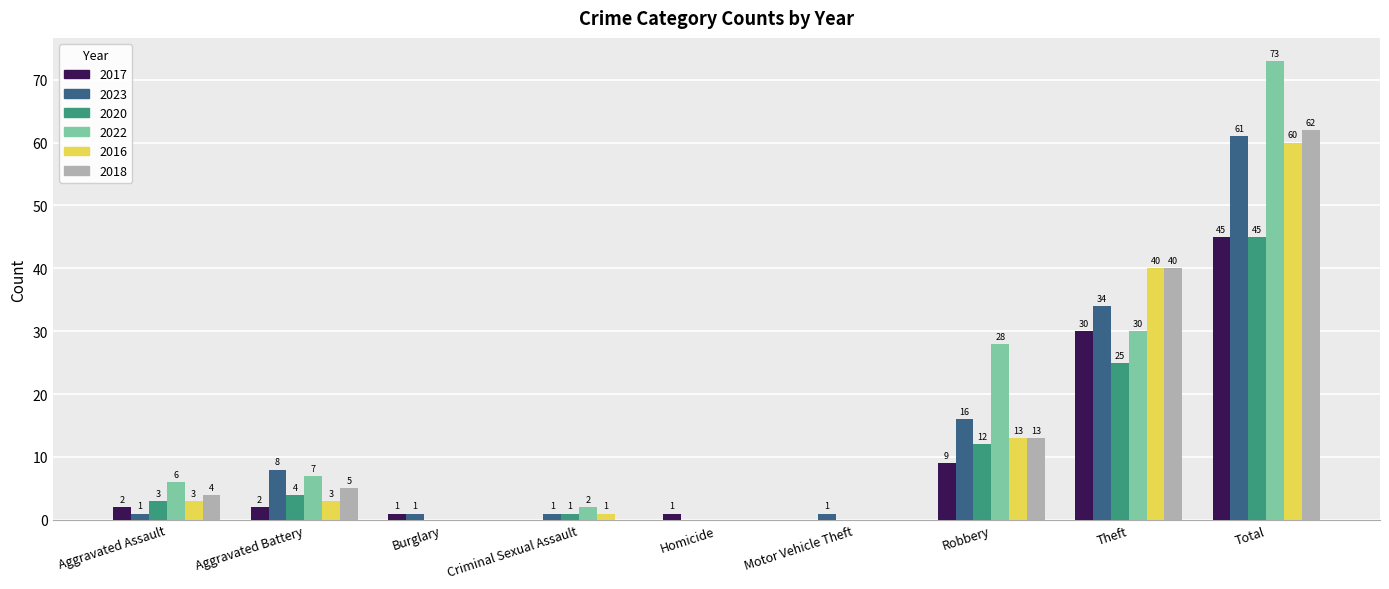

Reading left to right, transcribe all the data shown in this chart.

2017: Aggravated Assault=2	Aggravated Battery=2	Burglary=1	Criminal Sexual Assault=0	Homicide=1	Motor Vehicle Theft=0	Robbery=9	Theft=30	Total=45
2023: Aggravated Assault=1	Aggravated Battery=8	Burglary=1	Criminal Sexual Assault=1	Homicide=0	Motor Vehicle Theft=1	Robbery=16	Theft=34	Total=61
2020: Aggravated Assault=3	Aggravated Battery=4	Burglary=0	Criminal Sexual Assault=1	Homicide=0	Motor Vehicle Theft=0	Robbery=12	Theft=25	Total=45
2022: Aggravated Assault=6	Aggravated Battery=7	Burglary=0	Criminal Sexual Assault=2	Homicide=0	Motor Vehicle Theft=0	Robbery=28	Theft=30	Total=73
2016: Aggravated Assault=3	Aggravated Battery=3	Burglary=0	Criminal Sexual Assault=1	Homicide=0	Motor Vehicle Theft=0	Robbery=13	Theft=40	Total=60
2018: Aggravated Assault=4	Aggravated Battery=5	Burglary=0	Criminal Sexual Assault=0	Homicide=0	Motor Vehicle Theft=0	Robbery=13	Theft=40	Total=62